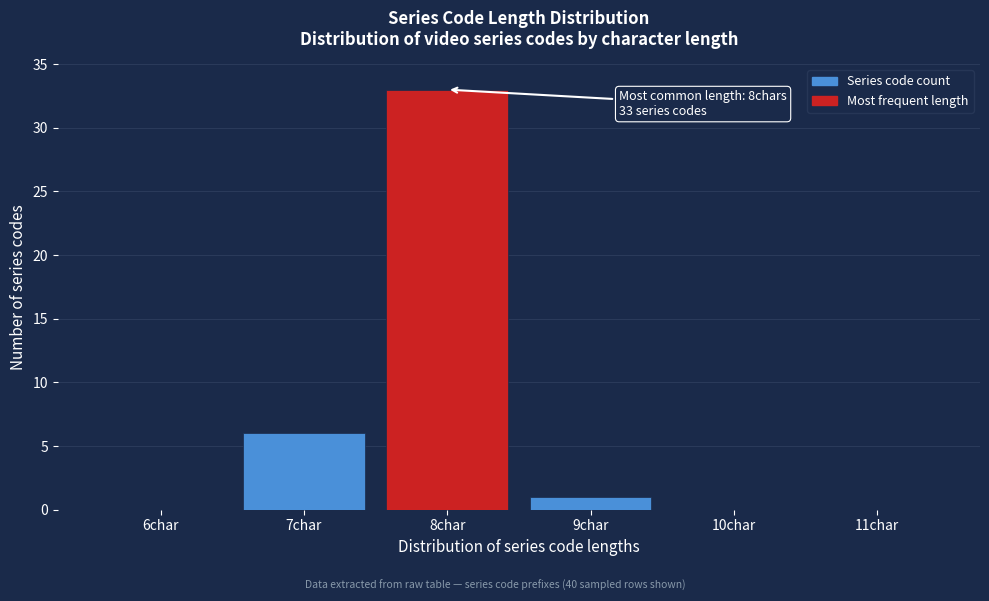

Reading left to right, extract all data points from this chart.

6char=0	7char=6	8char=33	9char=1	10char=0	11char=0